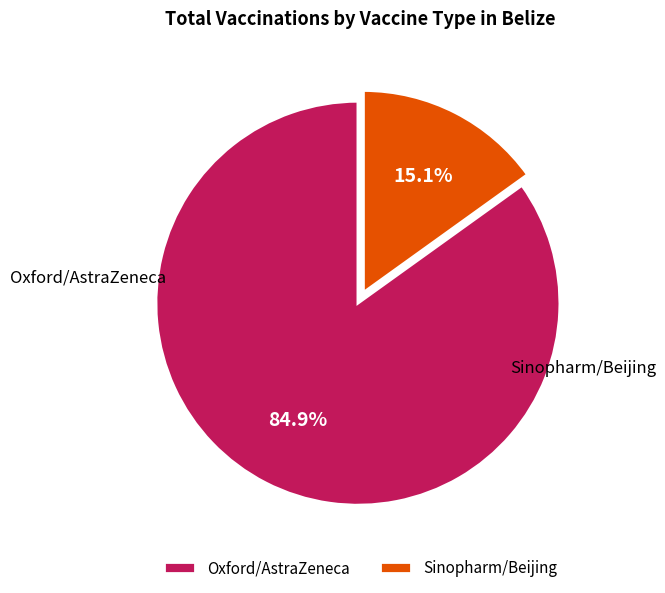

True or false: Sinopharm/Beijing accounts for 15% of the total.

True